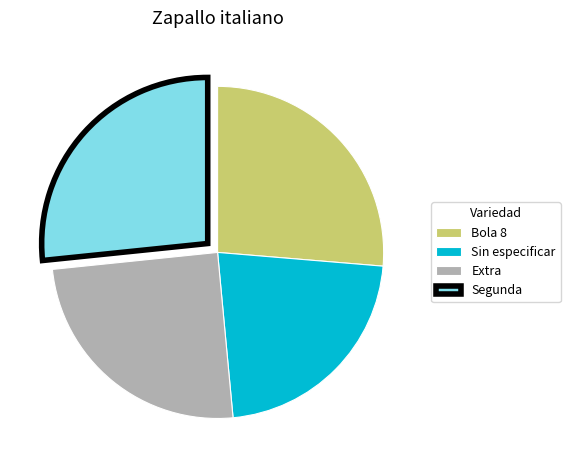

Count the number of slices in the pie.

4